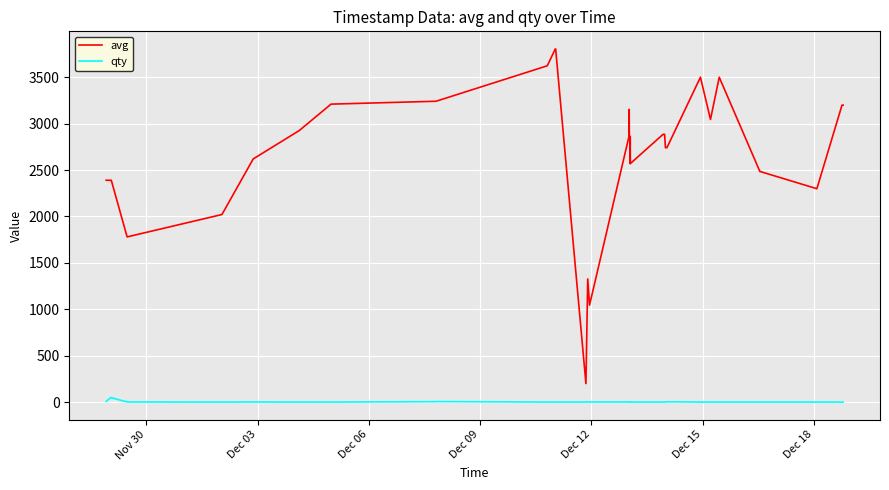

What are all the series names shown in the legend?

avg, qty